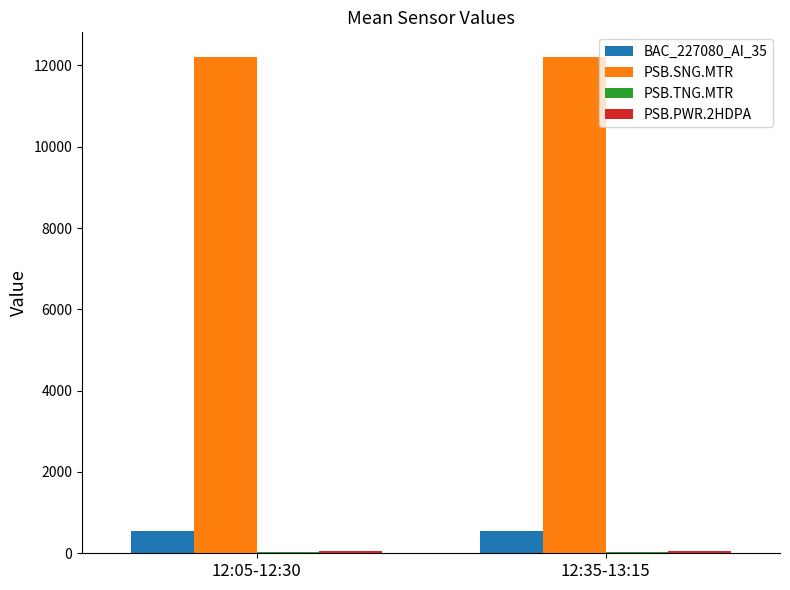

The value of PSB.SNG.MTR at 12:05-12:30 is 12204.8. True or false?

True